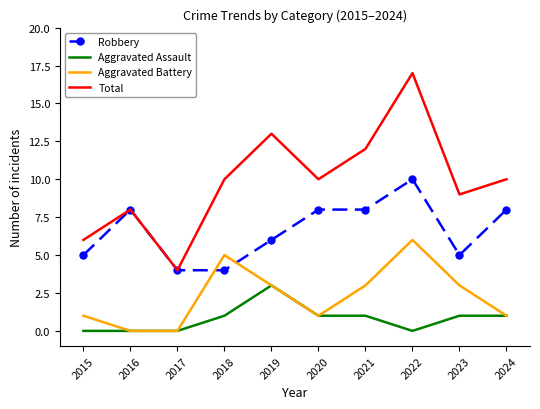

List the series in order of their peak value, highest first.

Total, Robbery, Aggravated Battery, Aggravated Assault